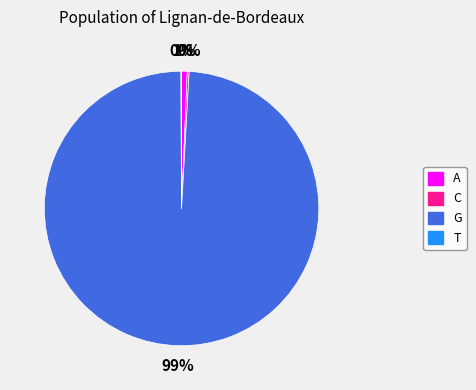

Is there a majority slice in this chart?

Yes